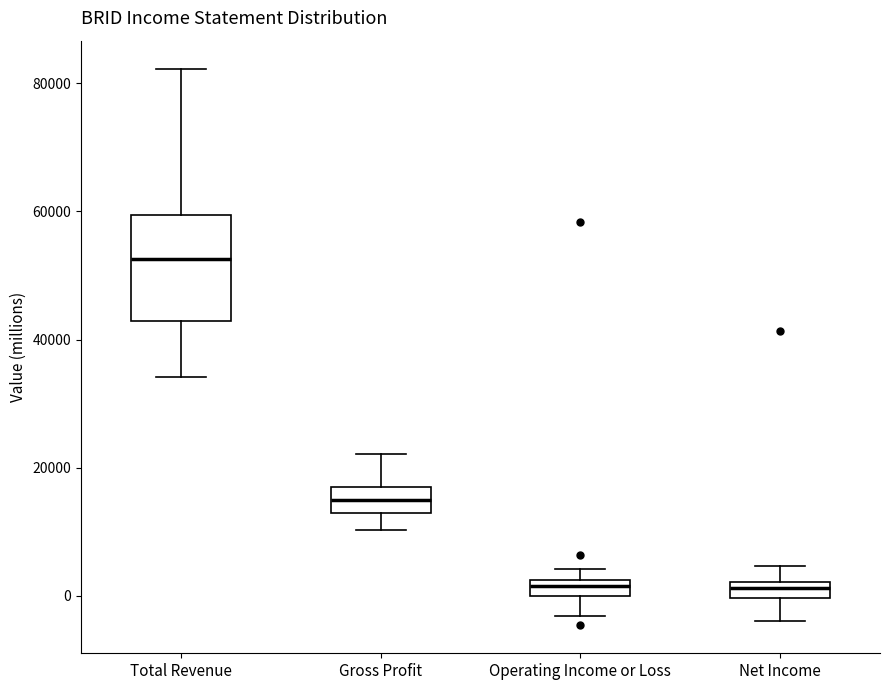

Where does the upper whisker of the box for Net Income end on the y-axis? The values are not printed on the chart, so give them approximately, as read against the axis.

4000